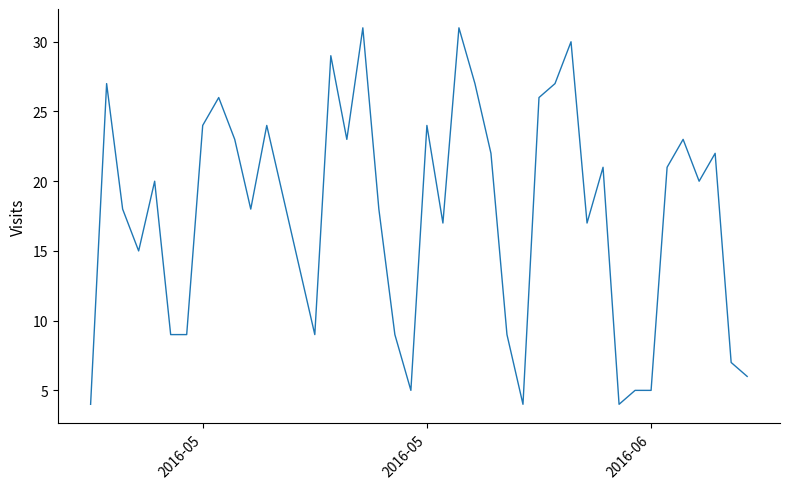

What is the smallest value displayed?

4